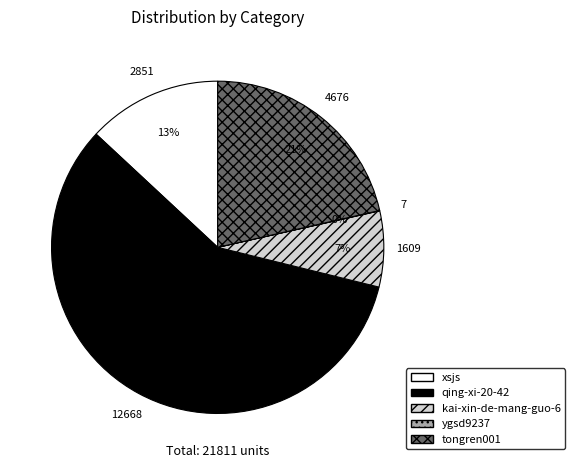

The xsjs slice represents 13% of the pie. True or false?

True